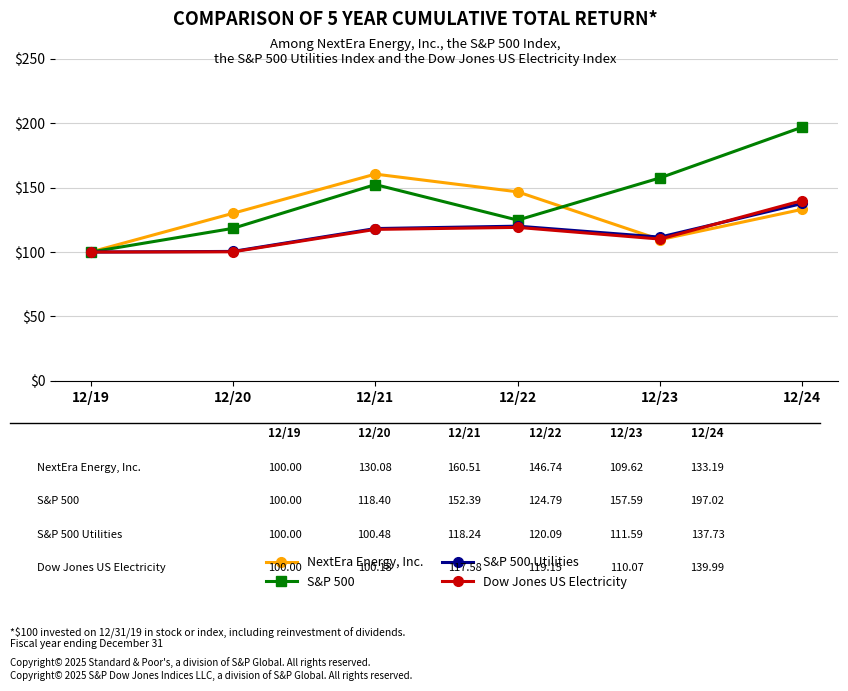

What is the value of the S&P 500 Utilities point at the 4th from the left?

120.1